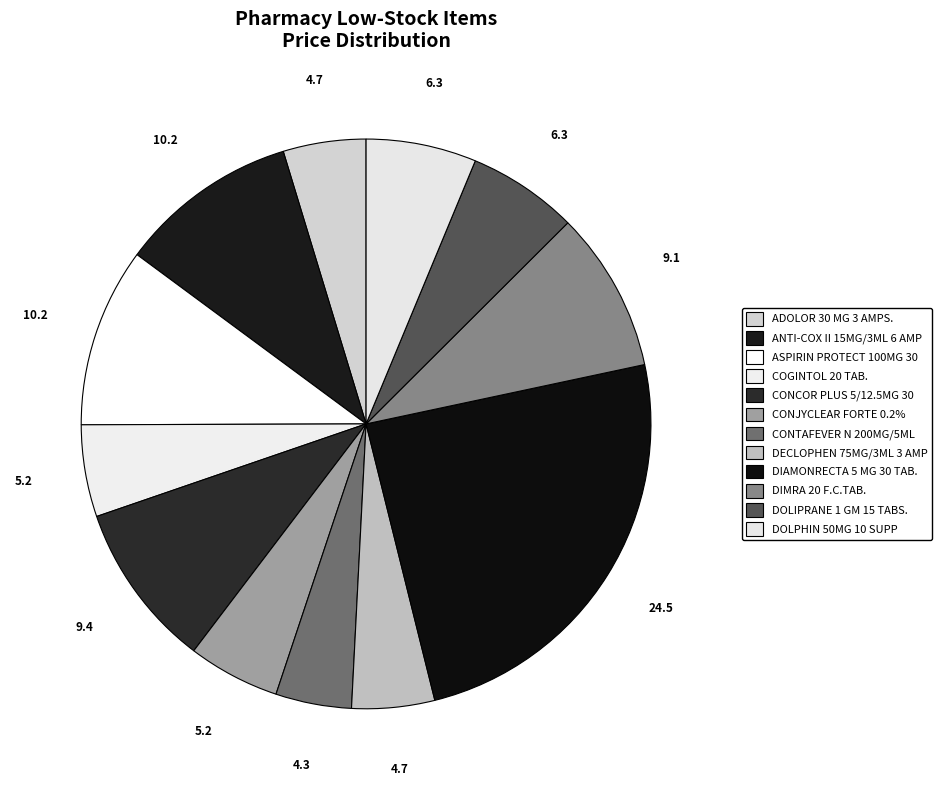

Is the sum of CONJYCLEAR FORTE 0.2% and COGINTOL 20 TAB. greater than half?

No